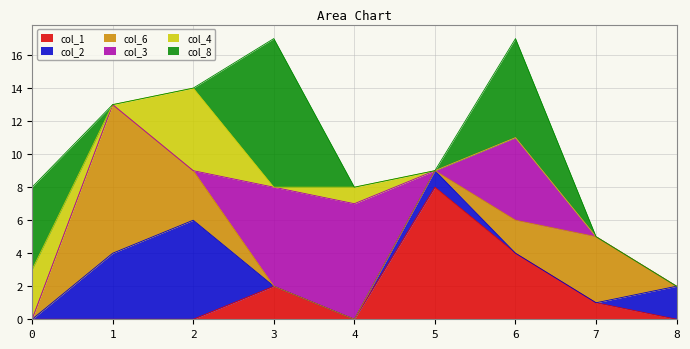

Does the chart have visible grid lines?

Yes